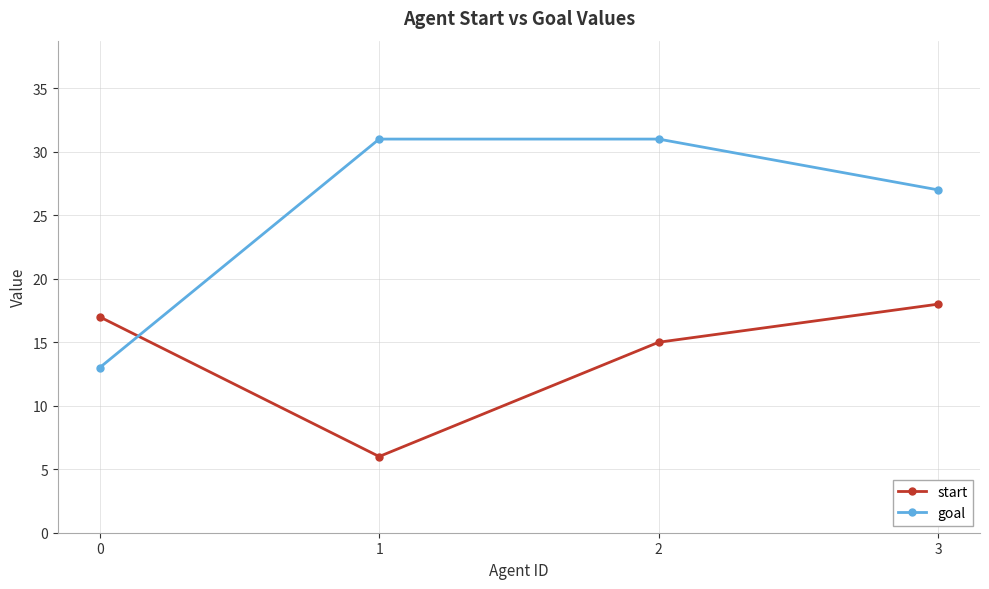

Reading left to right, transcribe all the data shown in this chart.

start: 0=17	1=6	2=15	3=18
goal: 0=13	1=31	2=31	3=27